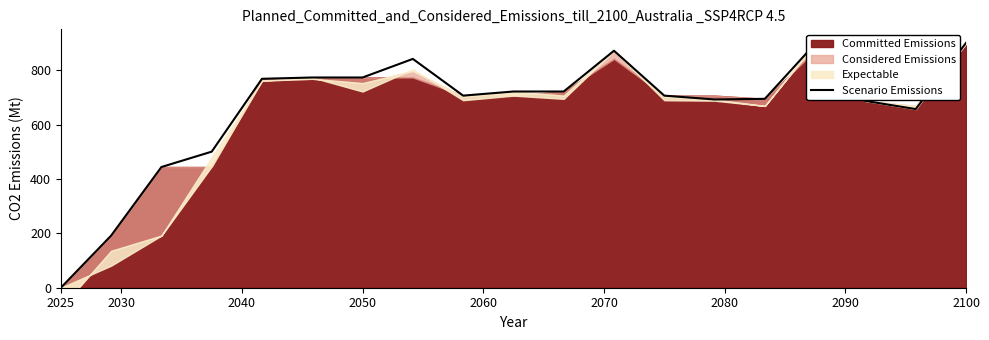

True or false: Scenario Emissions has a value of 900.0 at 2100.

True